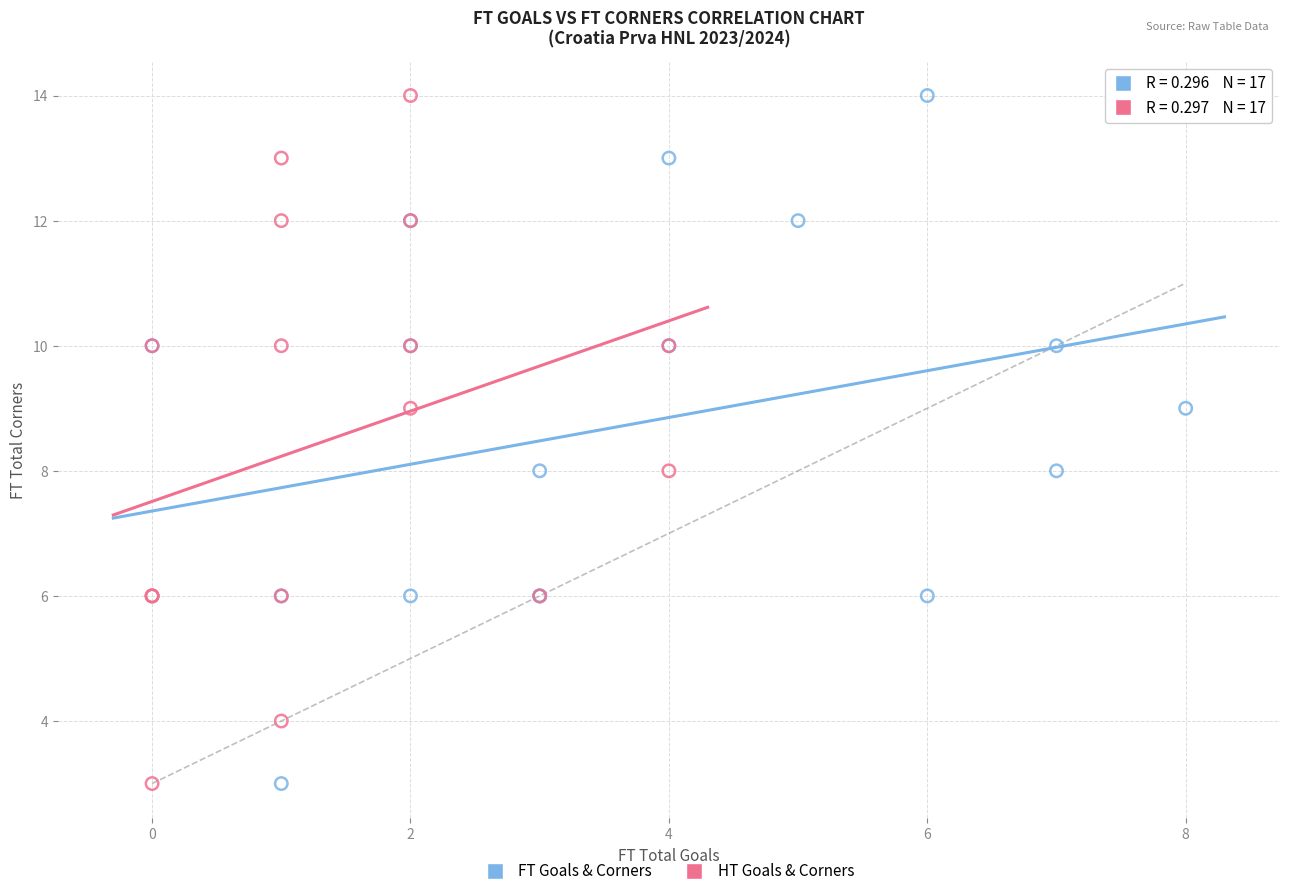

What are all the series names shown in the legend?

FT Goals & Corners, HT Goals & Corners